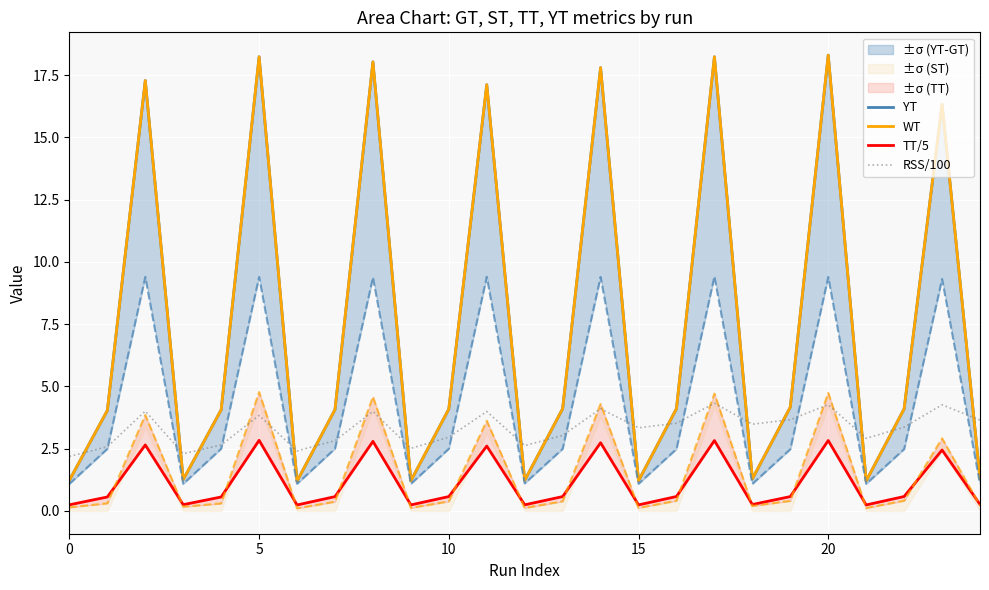

What is the maximum value shown in the chart?

18.3